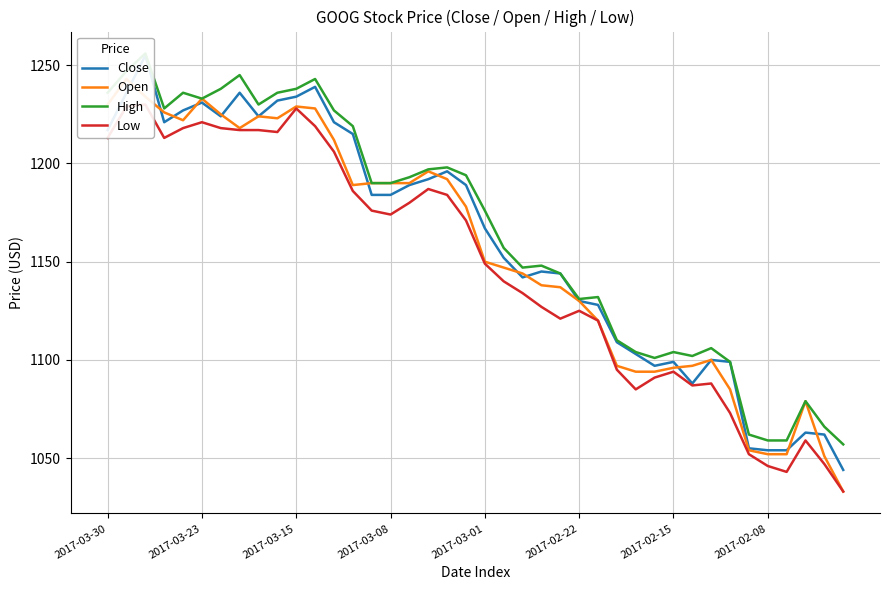

Which has a higher value, 25 or 31?

25